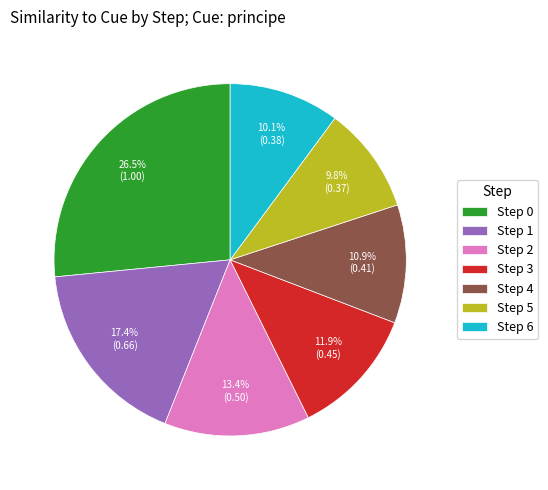

What percentage is the Step 2 slice, to the nearest percent?

13%